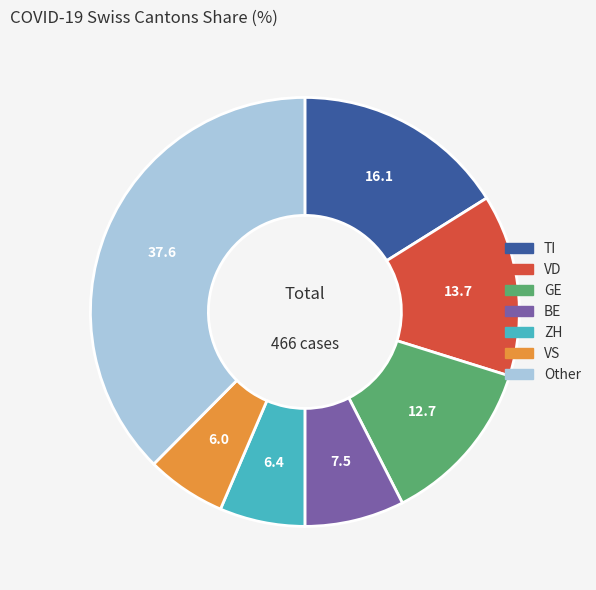

Is there a majority slice in this chart?

No